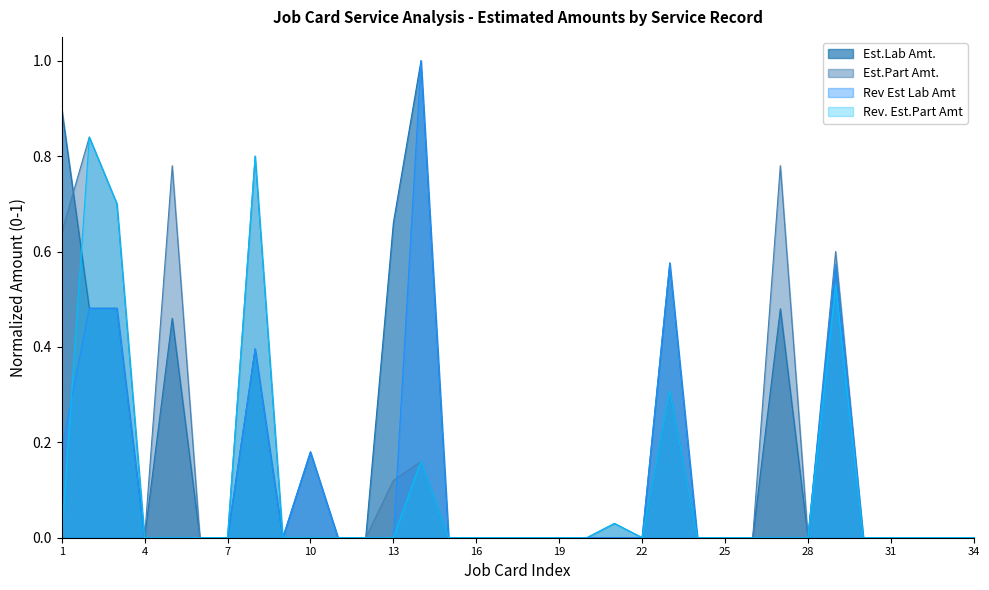

What value does the Est.Lab Amt. series have at 10?

0.2